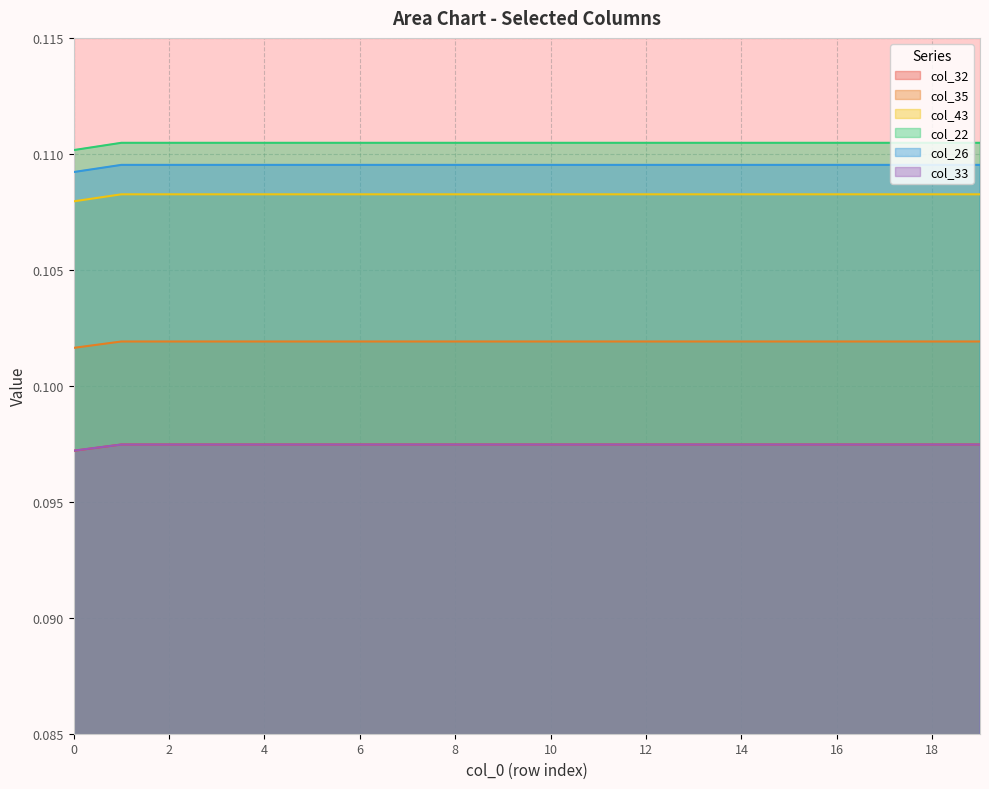

What is the sum of the col_33 values at 3 and 13?

0.2